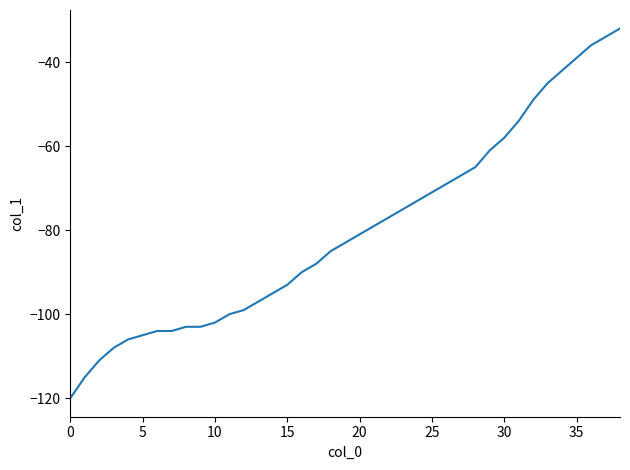

Reading left to right, transcribe all the data shown in this chart.

-120	-115	-111	-108	-106	-105	-104	-104	-103	-103	-102	-100	-99	-97	-95	-93	-90	-88	-85	-83	-81	-79	-77	-75	-73	-71	-69	-67	-65	-61	-58	-54	-49	-45	-42	-39	-36	-34	-32